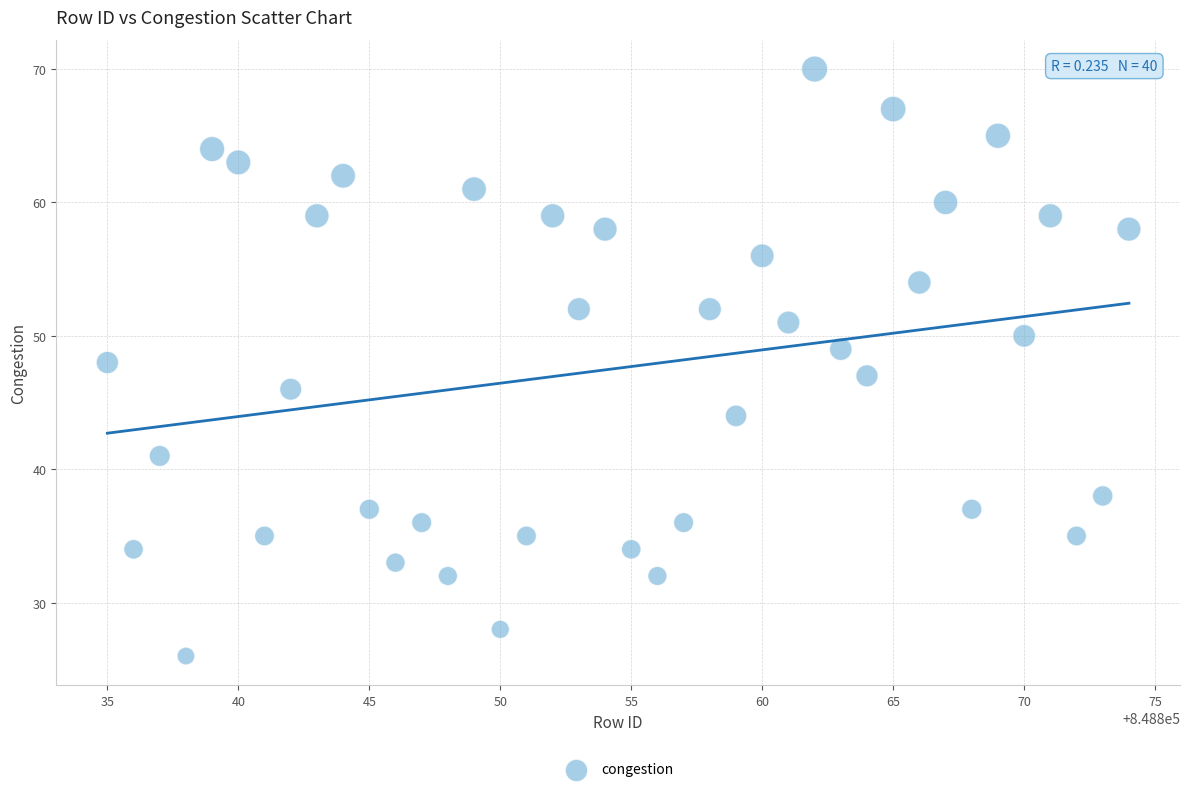

What is the range of X values (max minus min)?

39